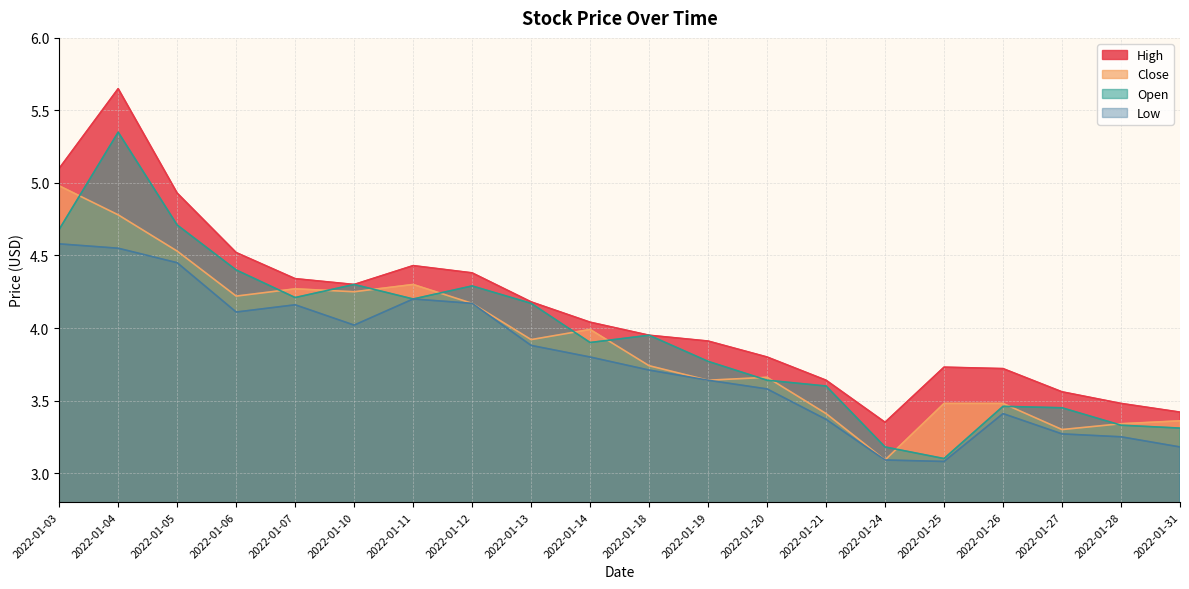

How many data points does each series have?

20